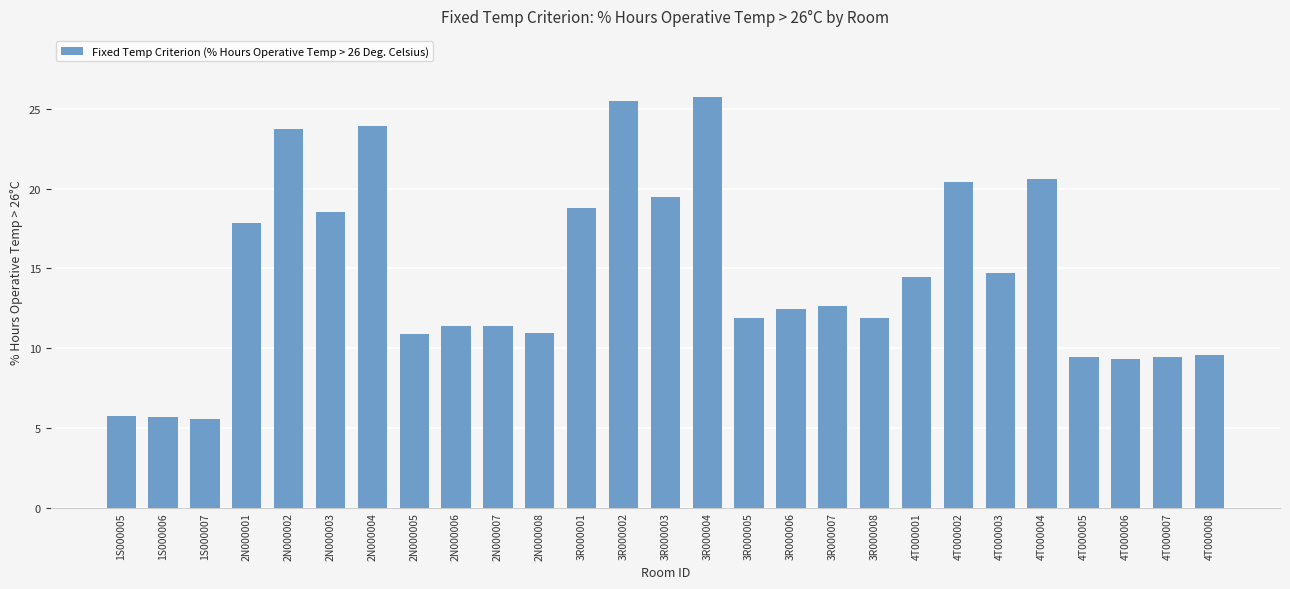

What is the difference between the maximum and minimum values?

20.2